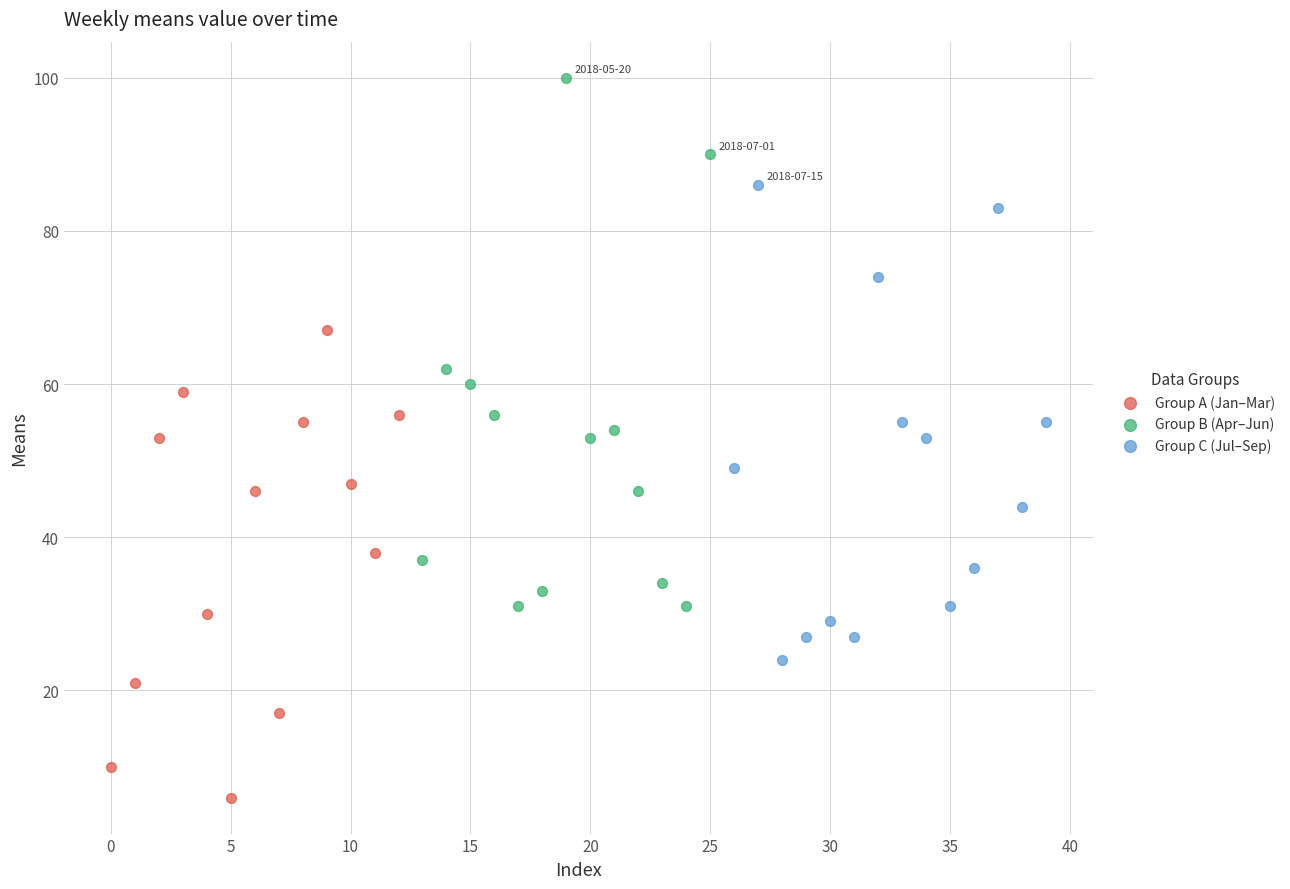

Which series reaches the maximum Y coordinate?

Group B (Apr–Jun)